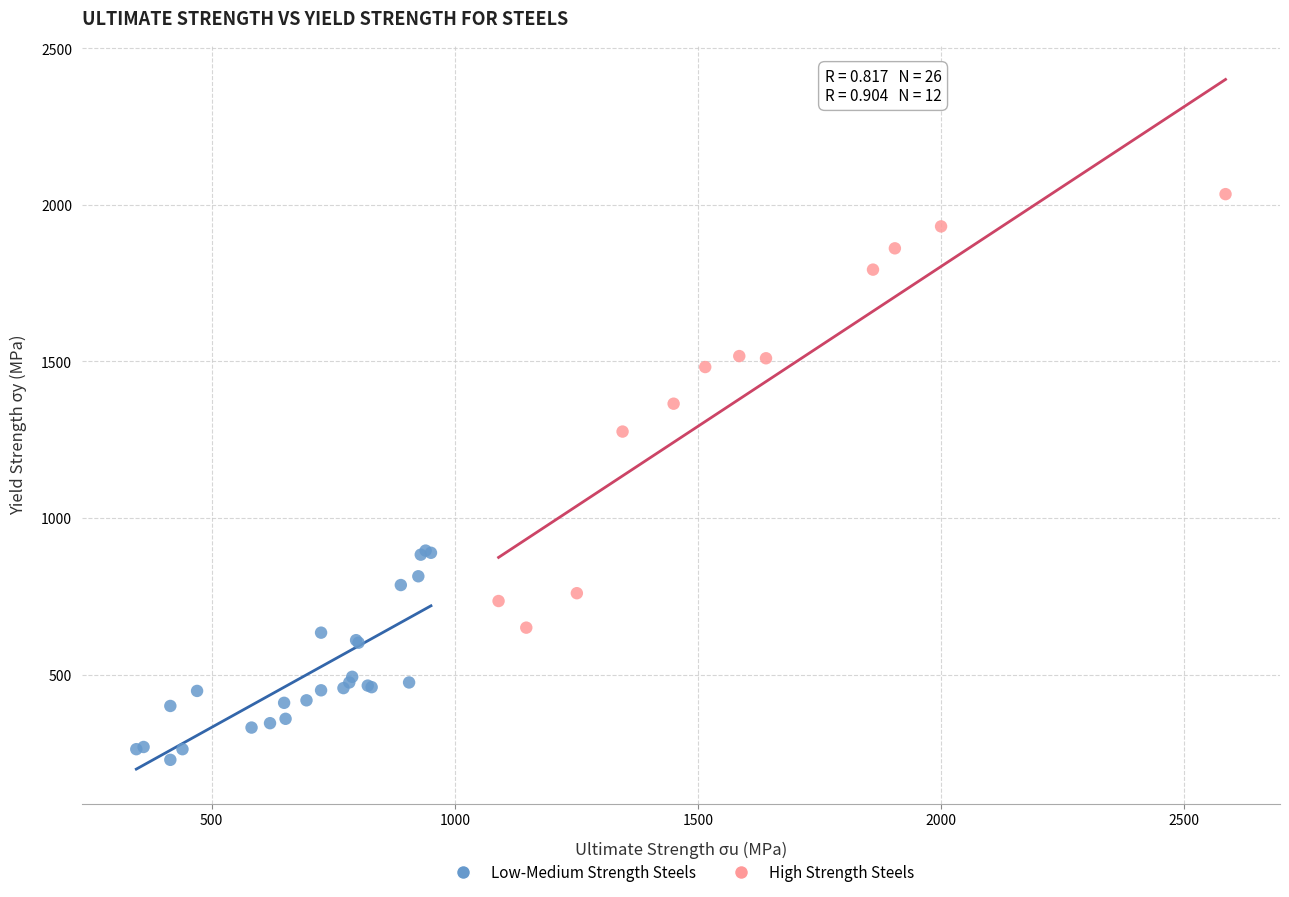

Which series contains the highest Y value?

High Strength Steels